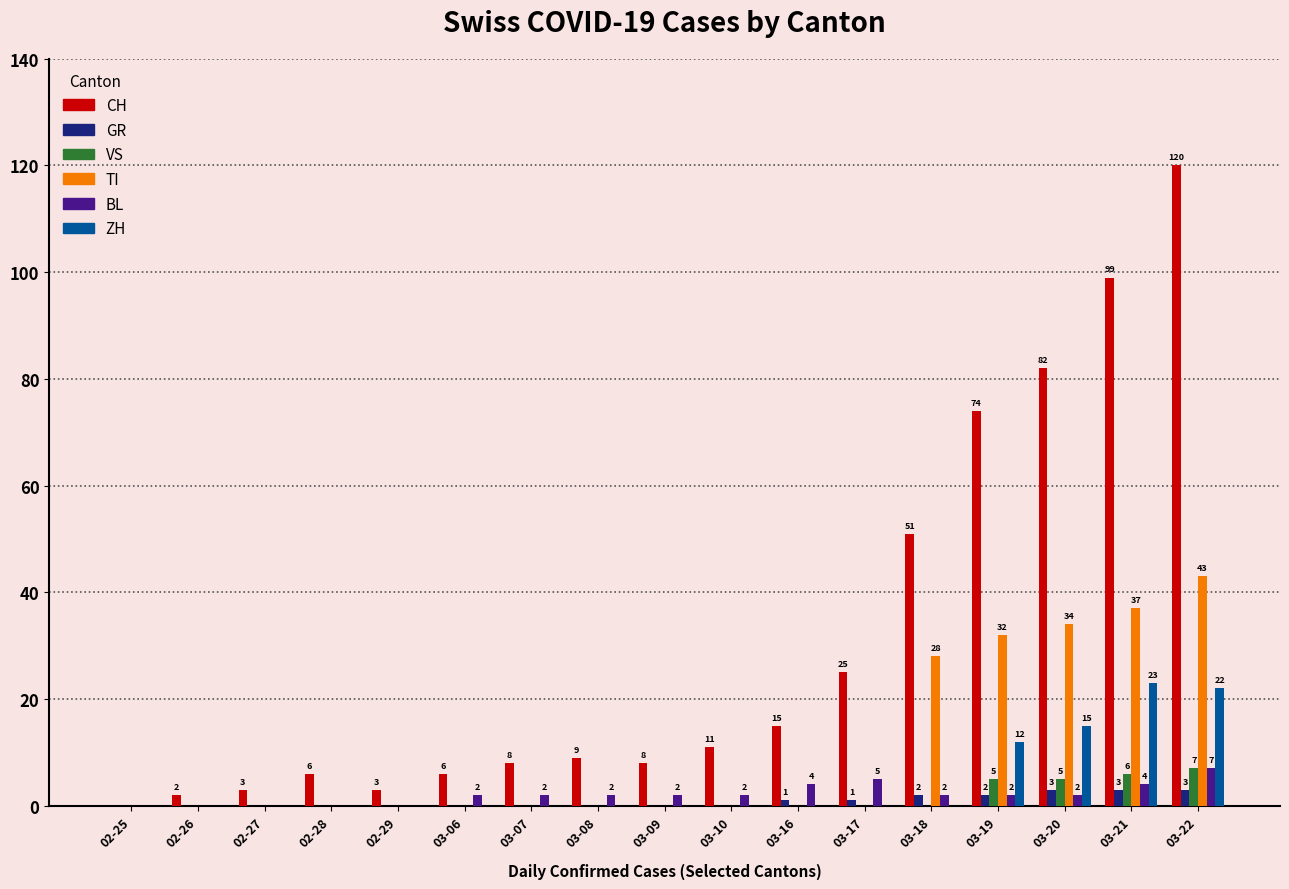

Which series has the largest total across all categories?

CH